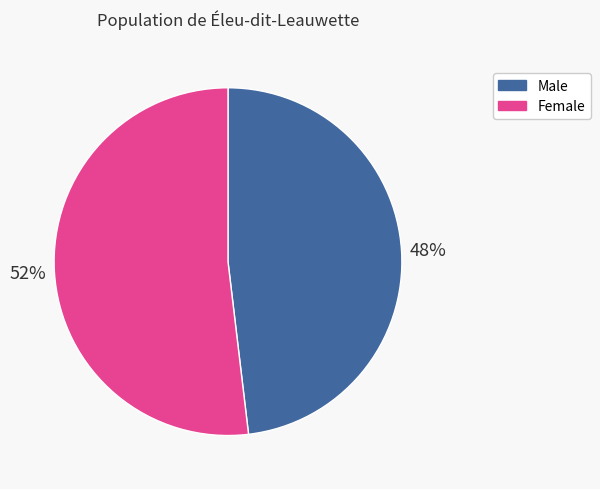

Count the number of slices in the pie.

2